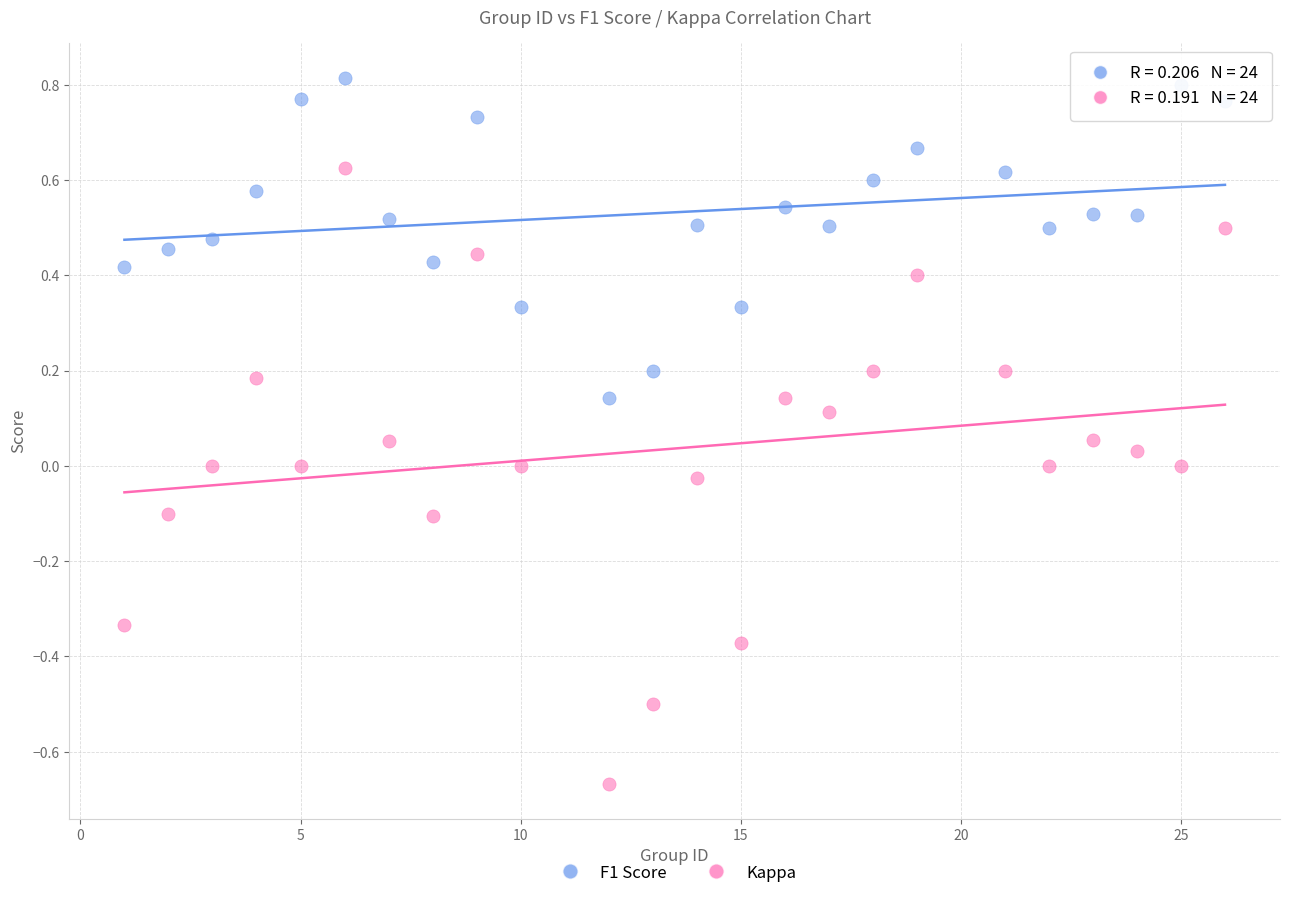

Which series reaches the maximum Y coordinate?

F1 Score